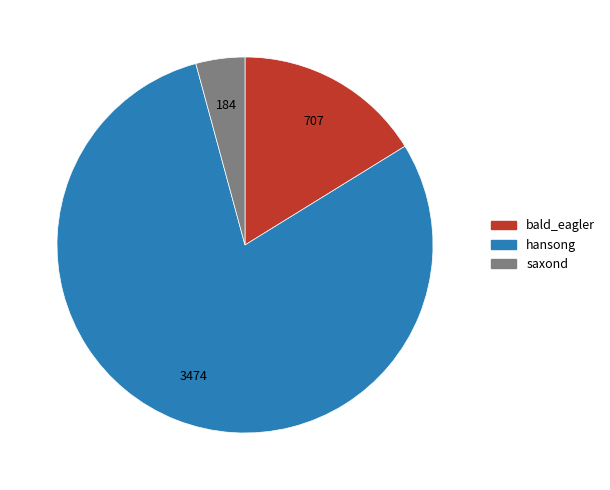

Which has a higher value, hansong or saxond?

hansong